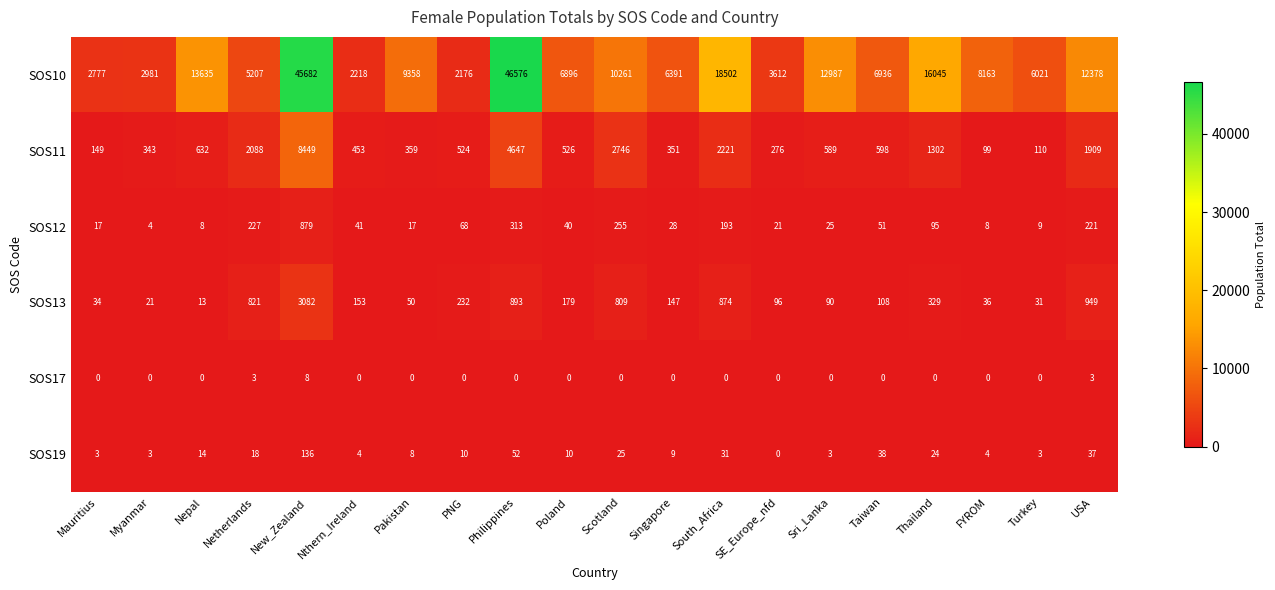

True or false: SOS17 has a value of 4 at Sri_Lanka.

False